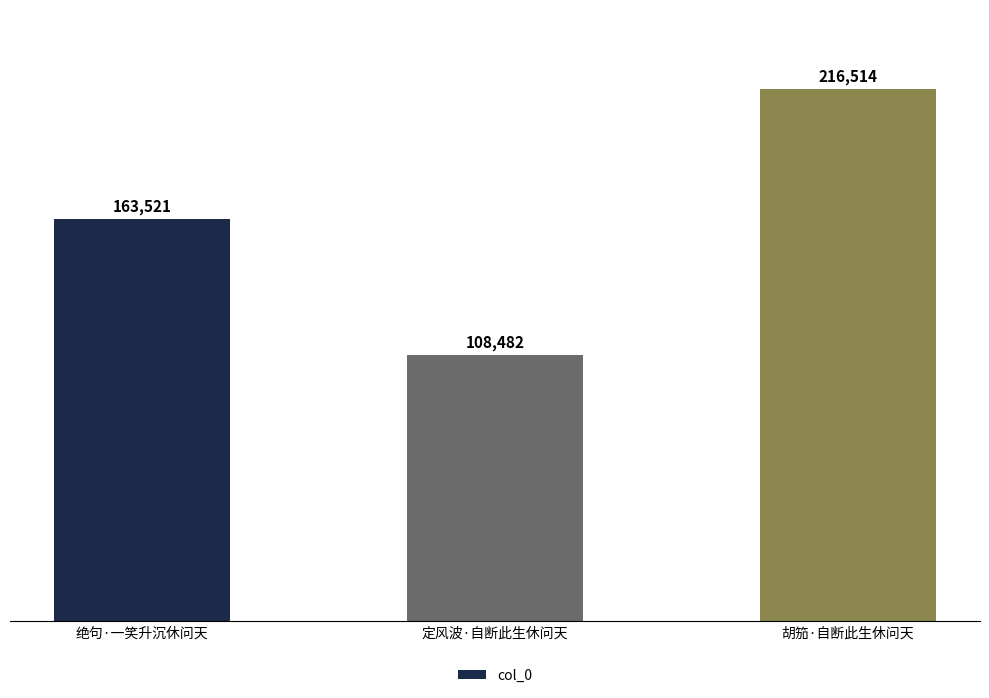

What position from the right is 定风波·自断此生休问天?

2